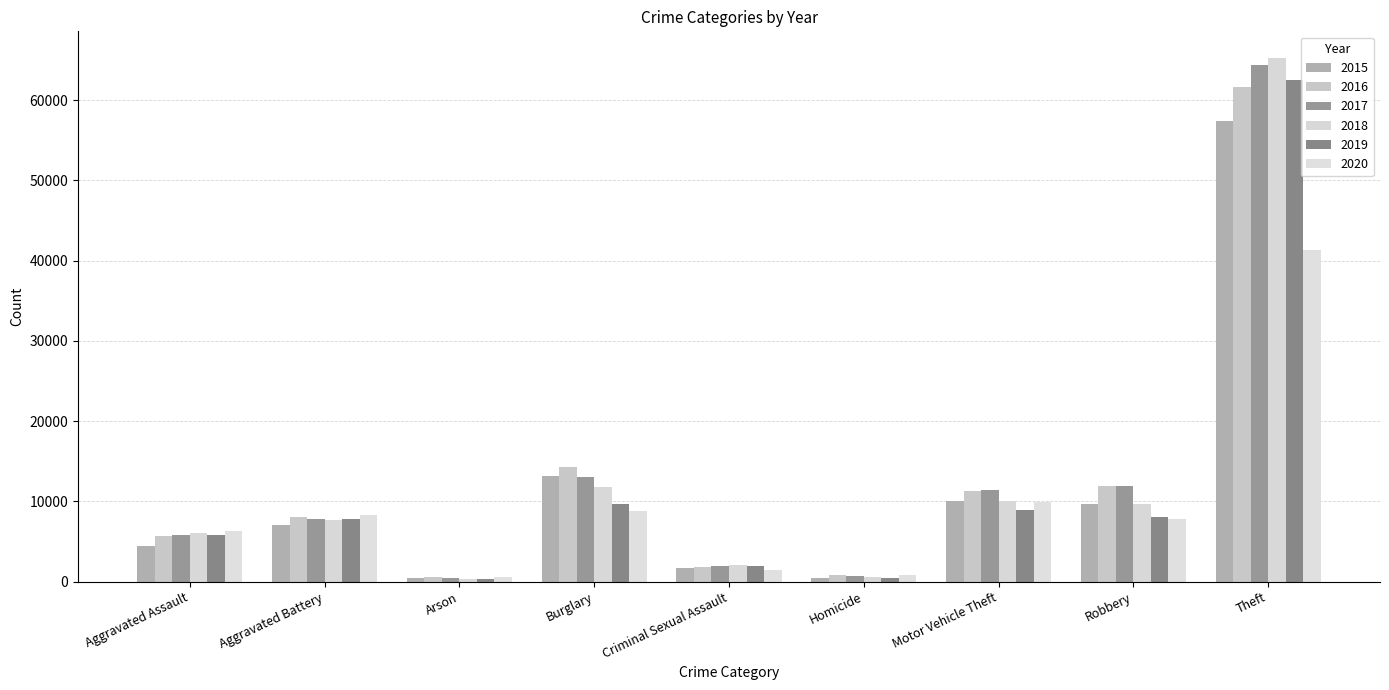

What is the difference between the second highest and second lowest values in the 2017 series?

12329